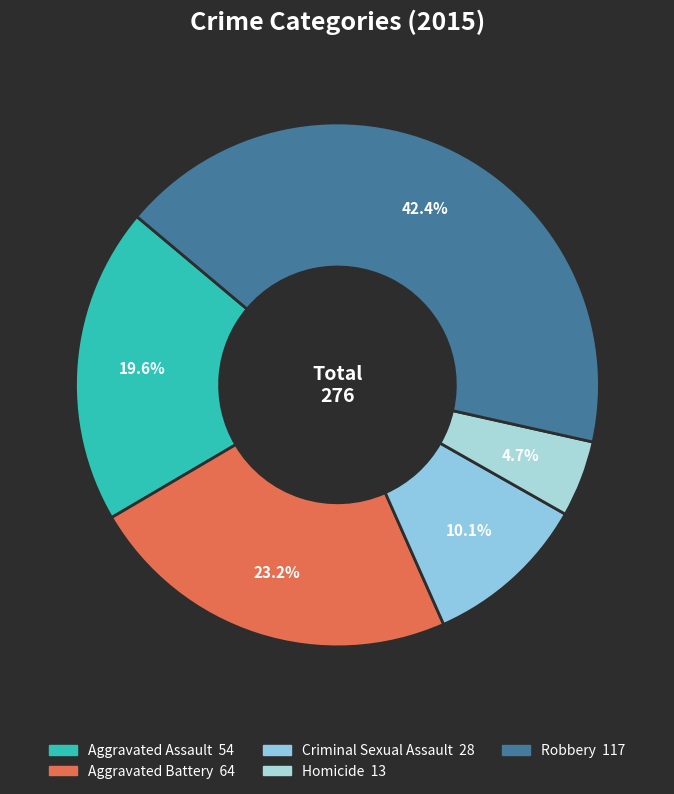

To the nearest percent, what portion does Homicide represent?

5%